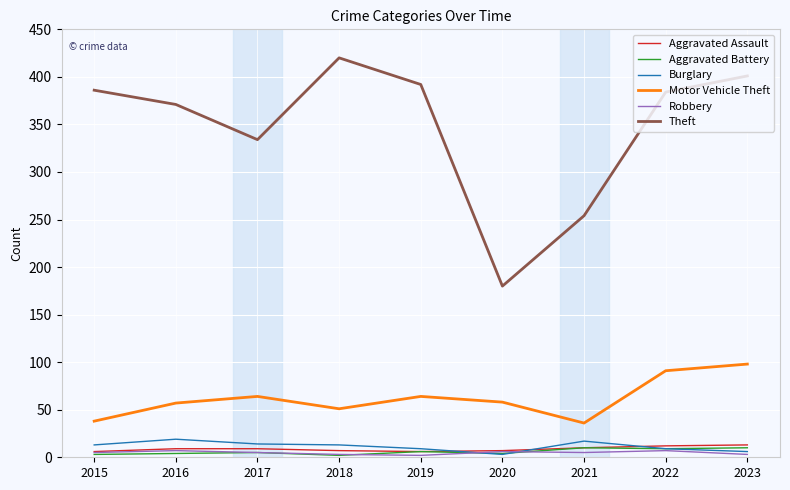

Which series has the widest spread of values?

Theft